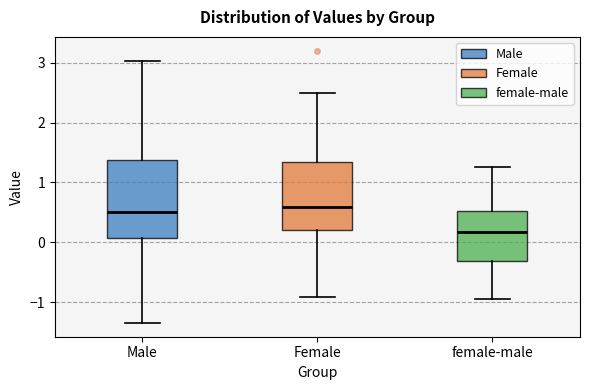

Reading left to right, read every box against the y-axis: the position of its median line, the range the box covers, and the ends of its whiskers. The values are not printed on the chart, so give them approximately, as read against the axis.

Male: median 0.5, box 0.1 to 1.4, whiskers -1.4 to 3.0
Female: median 0.6, box 0.2 to 1.3, whiskers -0.9 to 2.5
female-male: median 0.2, box -0.3 to 0.5, whiskers -0.9 to 1.3